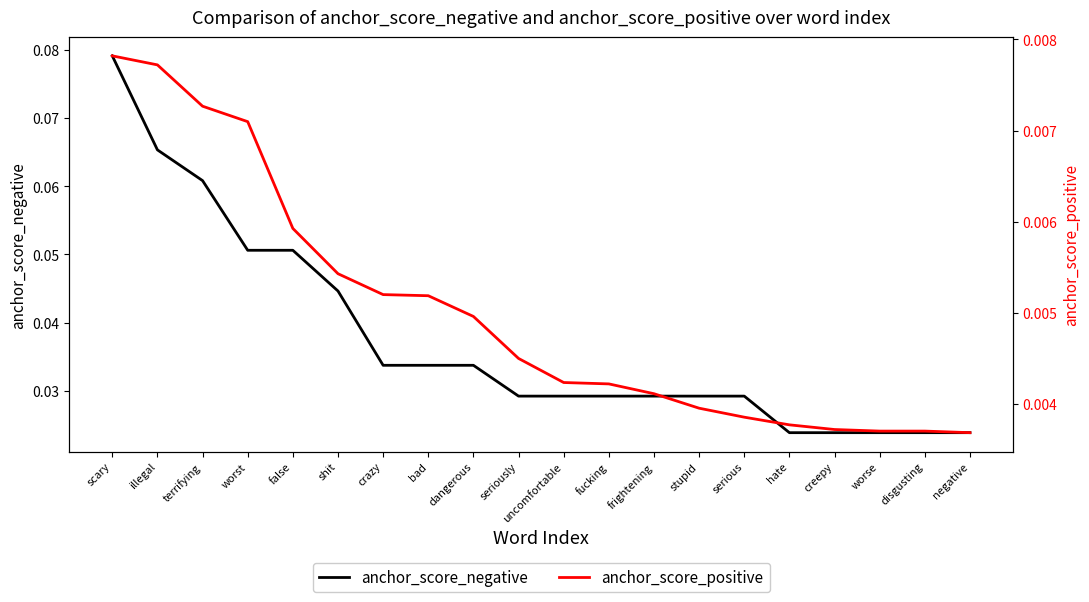

What position from the left is frightening?

13